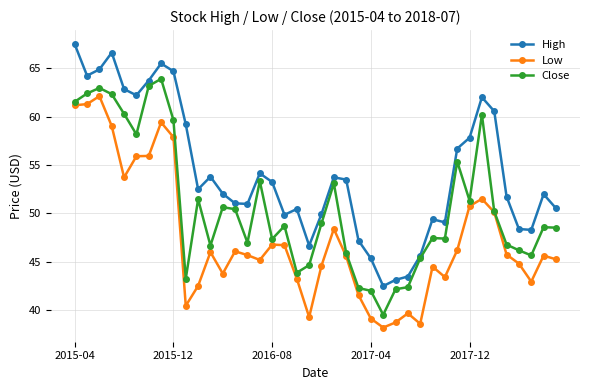

What is the minimum value for High?

42.5